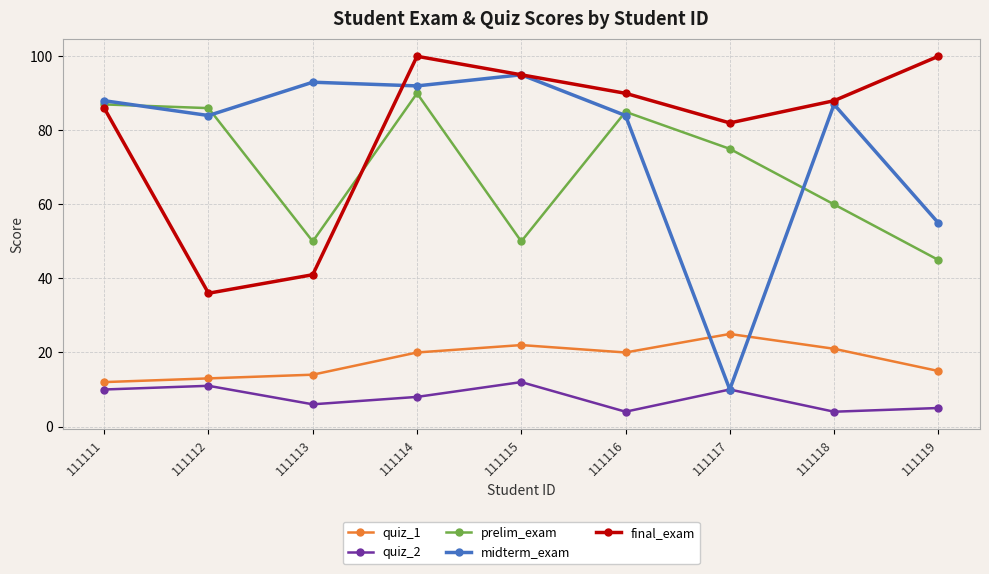

True or false: final_exam has a value of 11 at 111113.

False